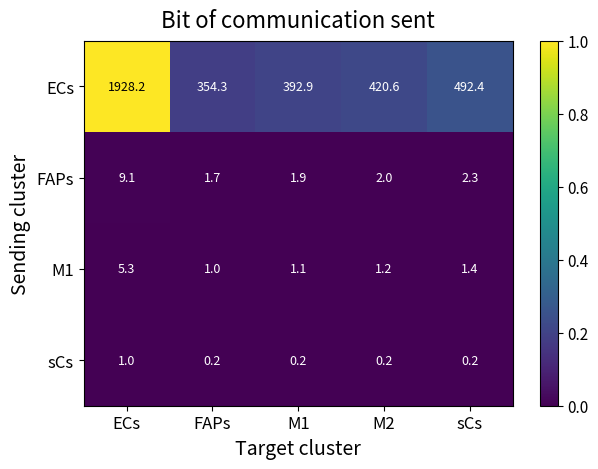

Which series has the largest range (max minus min)?

ECs